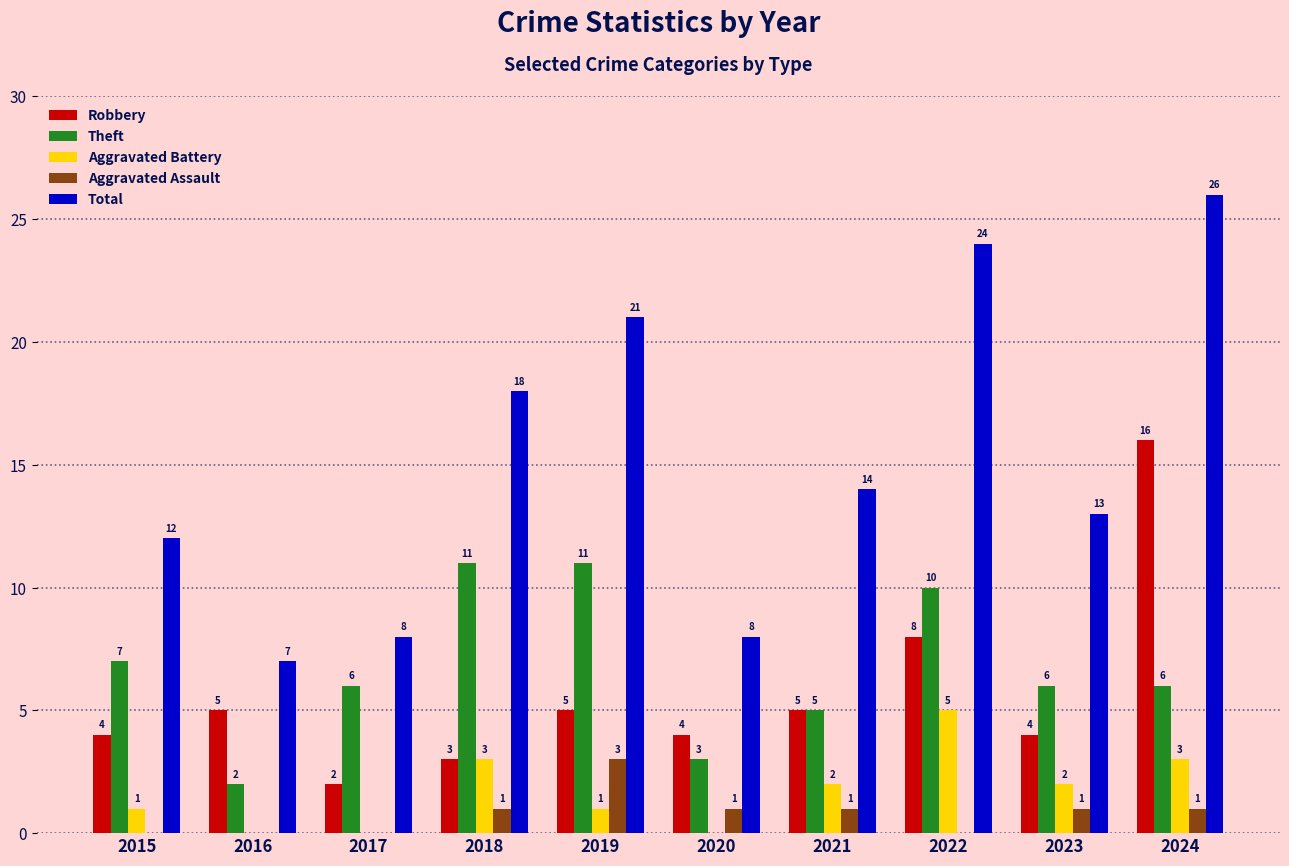

Reading left to right, transcribe all the data shown in this chart.

Robbery: 4	5	2	3	5	4	5	8	4	16
Theft: 7	2	6	11	11	3	5	10	6	6
Aggravated Battery: 1	0	0	3	1	0	2	5	2	3
Aggravated Assault: 0	0	0	1	3	1	1	0	1	1
Total: 12	7	8	18	21	8	14	24	13	26